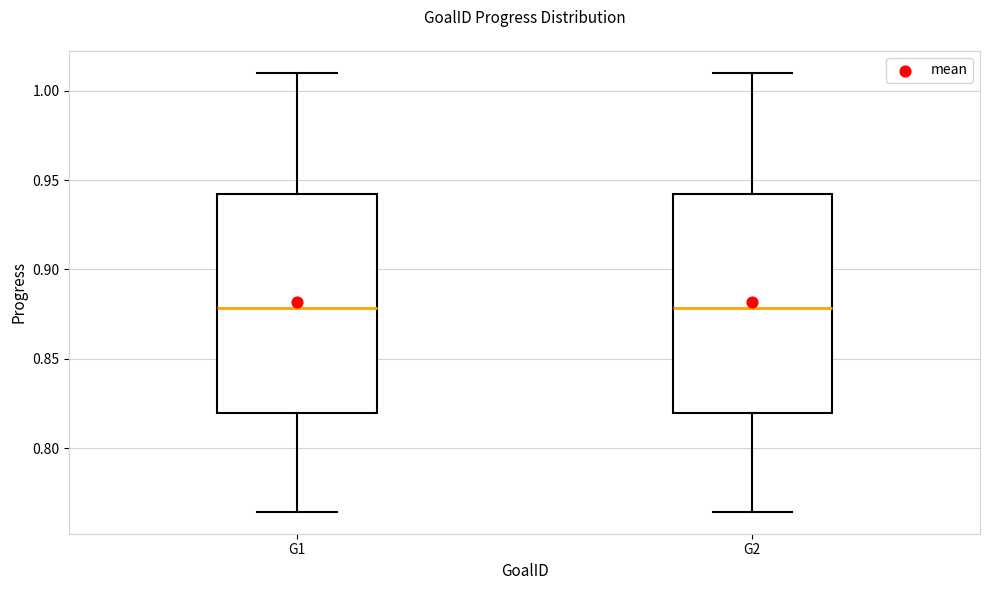

Where is the lower edge of the box for G1 on the y-axis? The values are not printed on the chart, so give them approximately, as read against the axis.

0.820